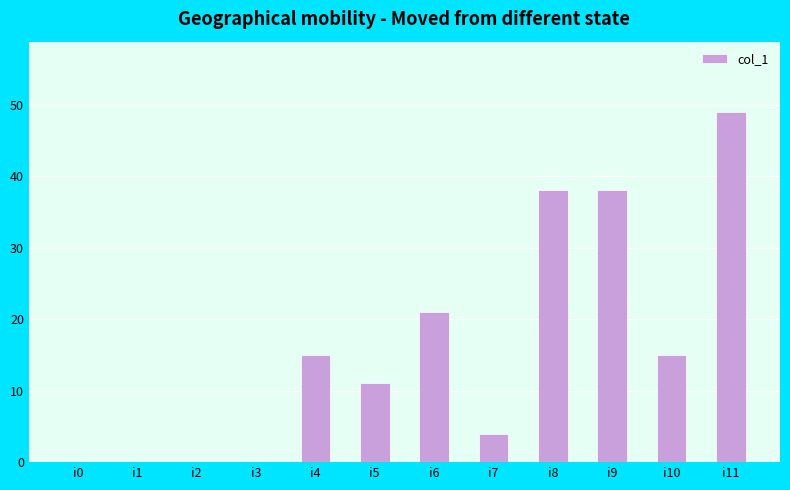

How many distinct data groups are displayed?

1